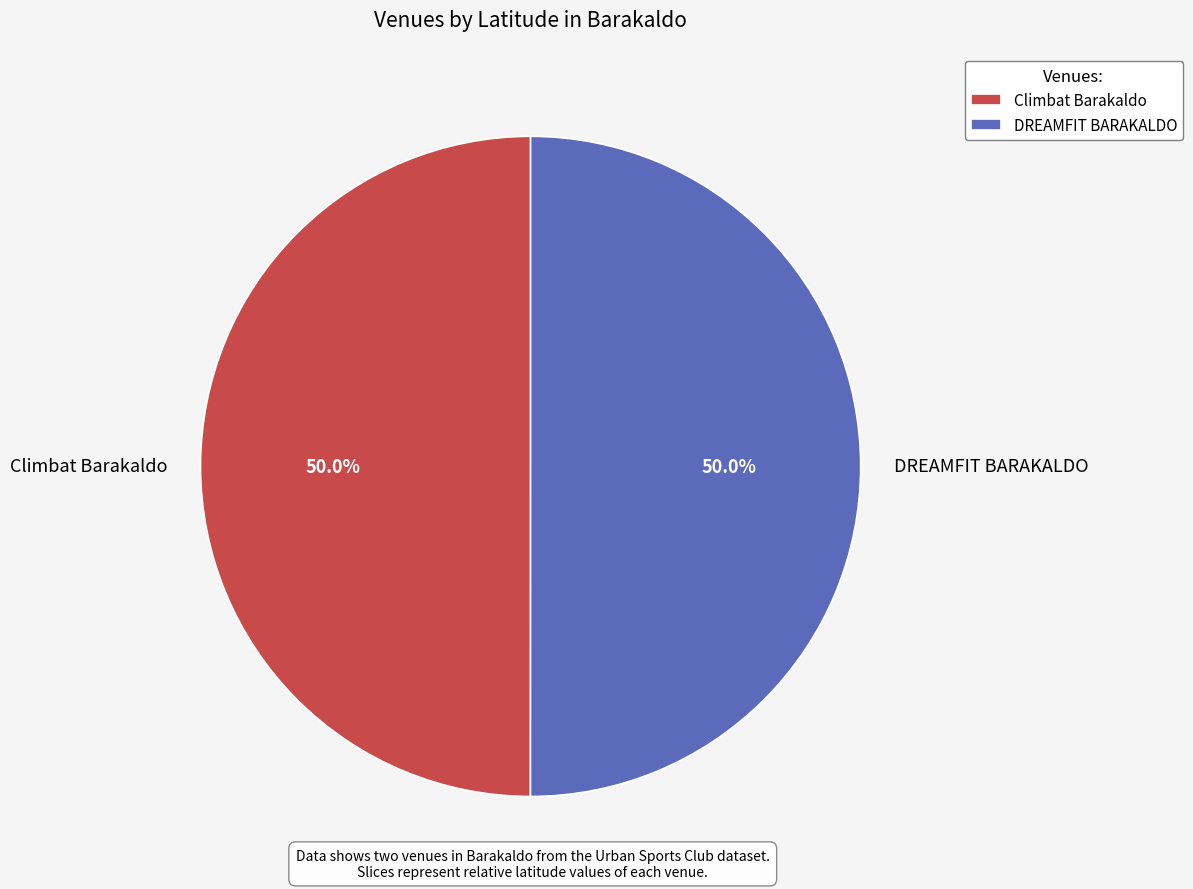

What portion of the pie excludes Climbat Barakaldo?

50.0%